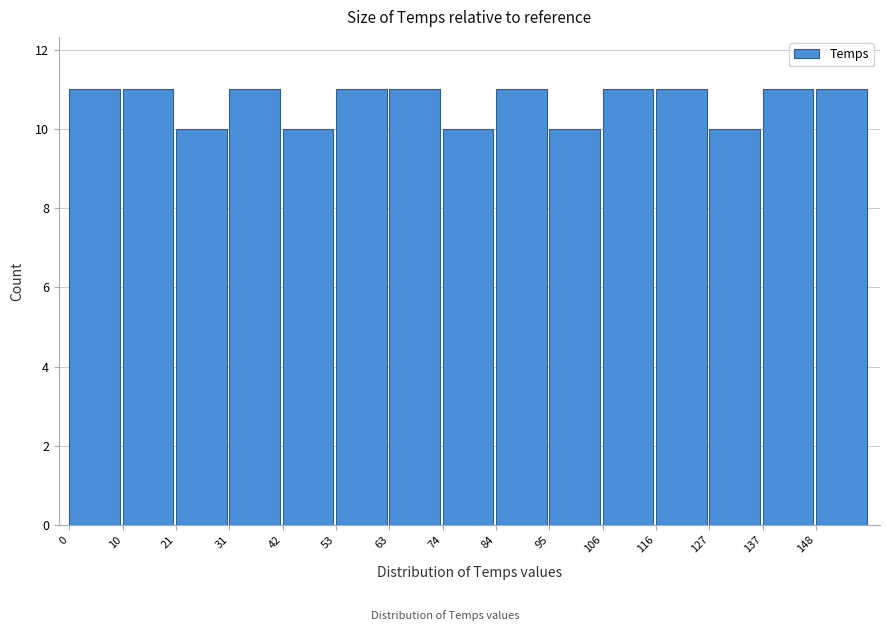

Reading left to right, list every bar in this chart as the range it spans on the x-axis followed by its height. Neither the bar edges nor the heights are printed on the chart, so give them approximately, as read against the axes.

0.0 to 10.6: 11
10.6 to 21.2: 11
21.2 to 31.8: 10
31.8 to 42.4: 11
42.4 to 53.0: 10
53.0 to 63.6: 11
63.6 to 74.2: 11
74.2 to 84.8: 10
84.8 to 95.4: 11
95.4 to 106.0: 10
106.0 to 116.6: 11
116.6 to 127.2: 11
127.2 to 137.8: 10
137.8 to 148.4: 11
148.4 to 159.0: 11